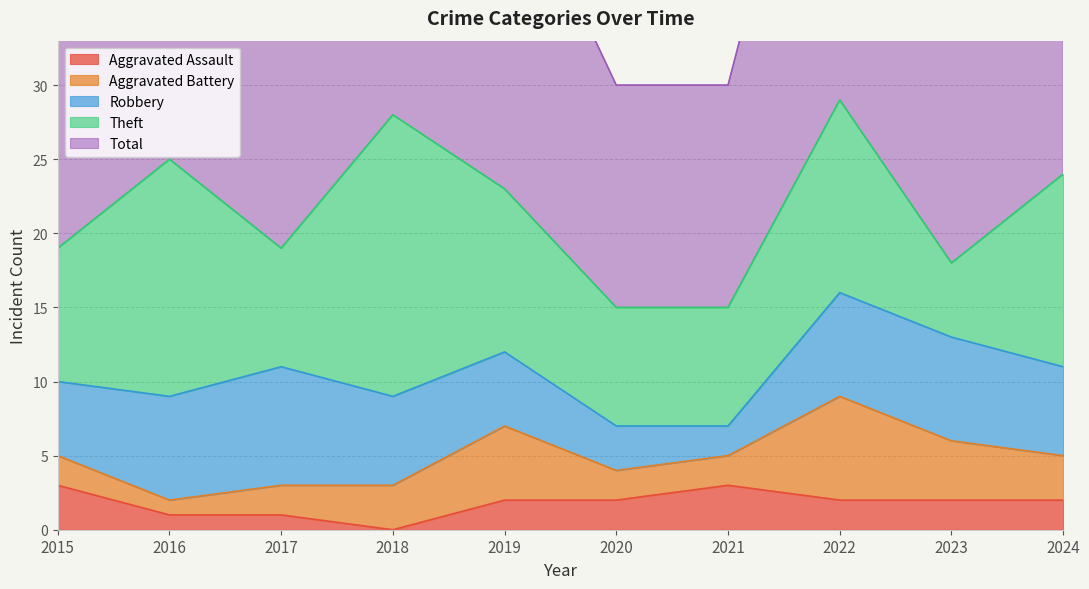

Where is Aggravated Battery nearest to the value 4?

2023